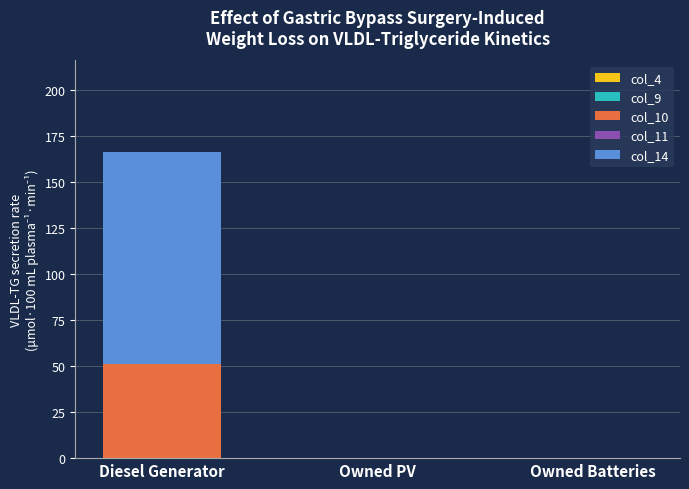

Is it true that col_10 equals 76.1 at Diesel Generator?

False